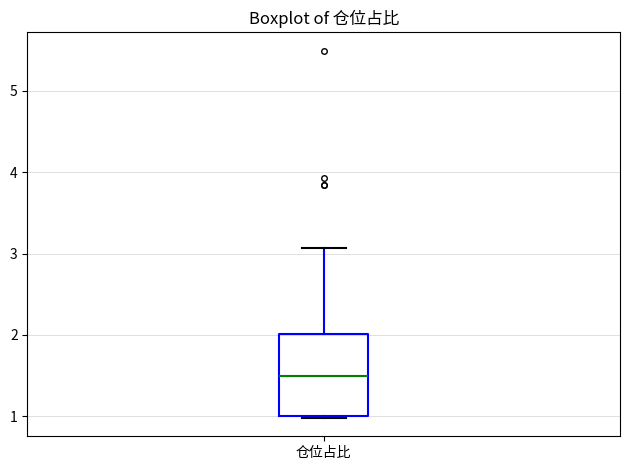

Read this box plot against the y-axis: the position of the median line, the range covered by the box, and the ends of both whiskers. The values are not printed on the chart, so give them approximately, as read against the axis.

median 1.5, box 1.0 to 2.0, whiskers 1.0 to 3.1